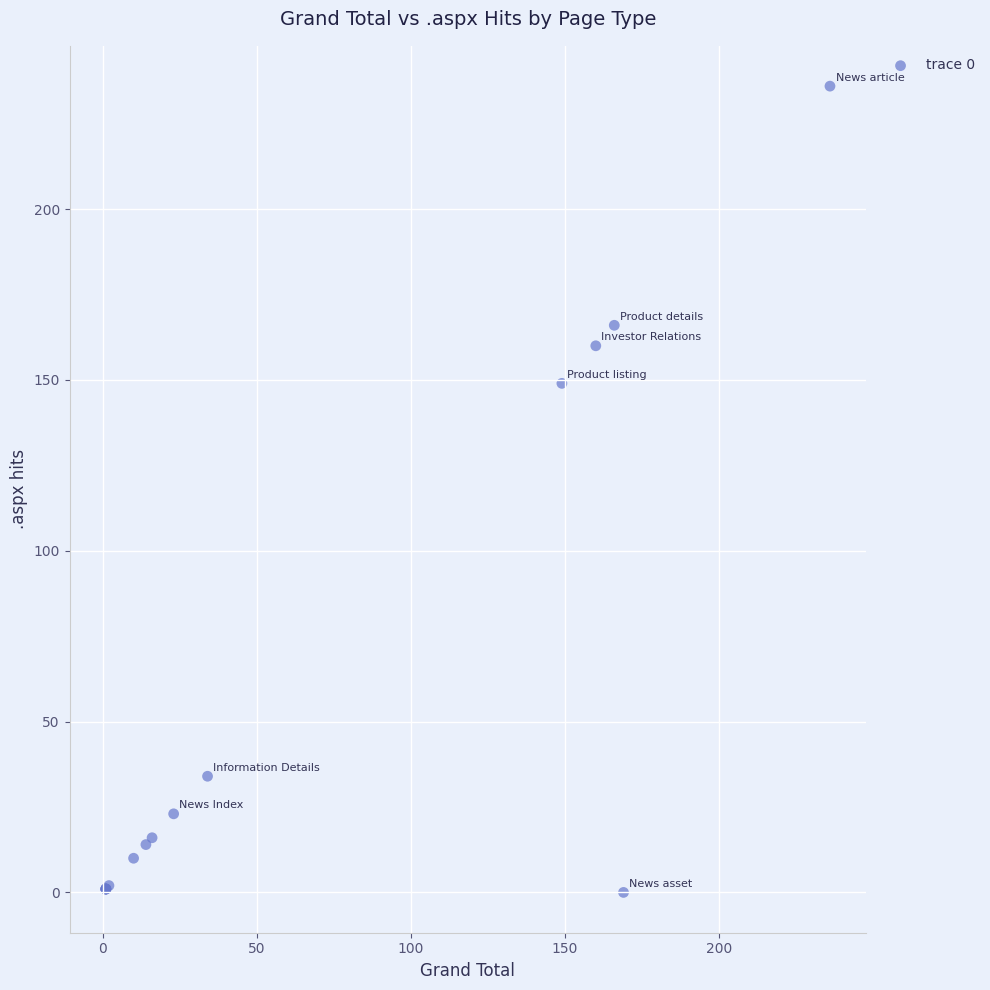

What Y value in the scatter plot is closest to 118?

149